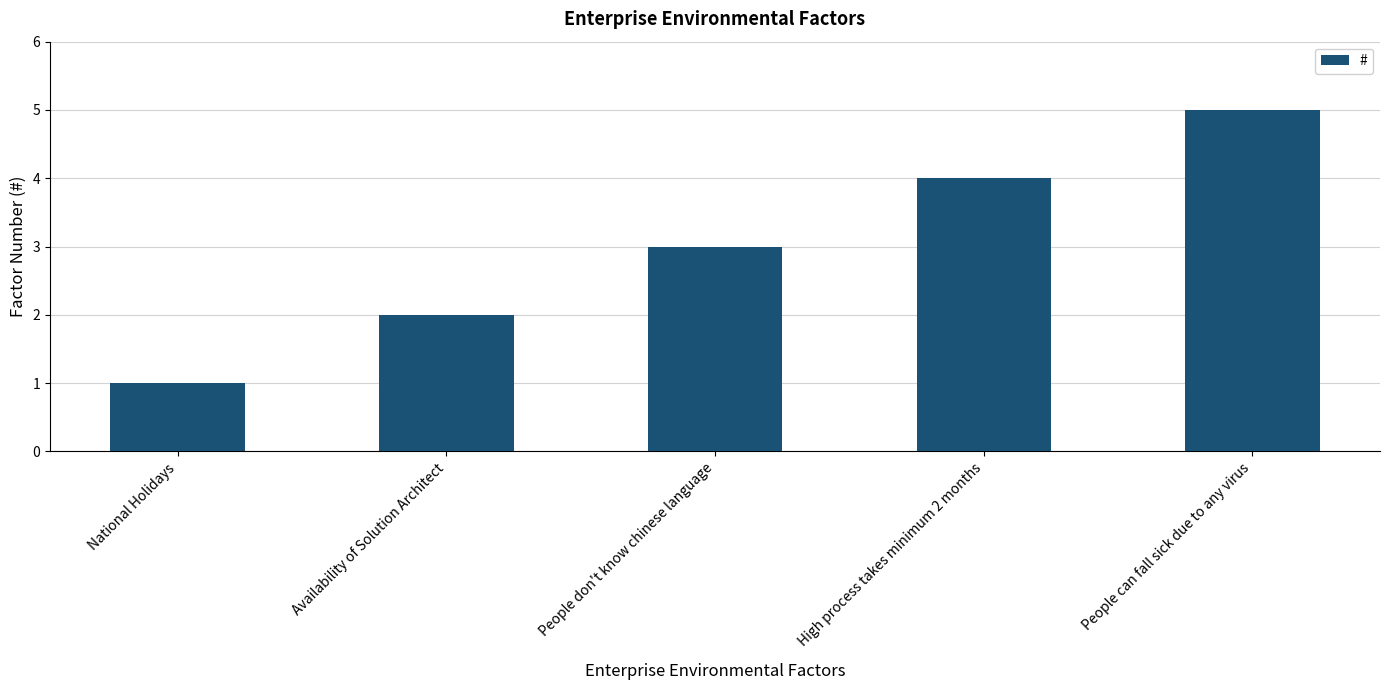

Reading left to right, list all the values displayed in this chart.

1	2	3	4	5